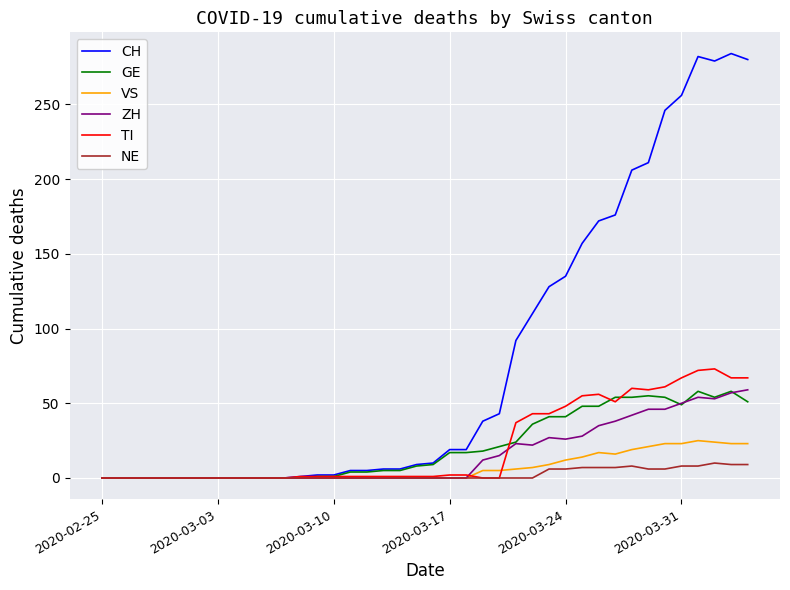

What is the greatest value displayed?

284